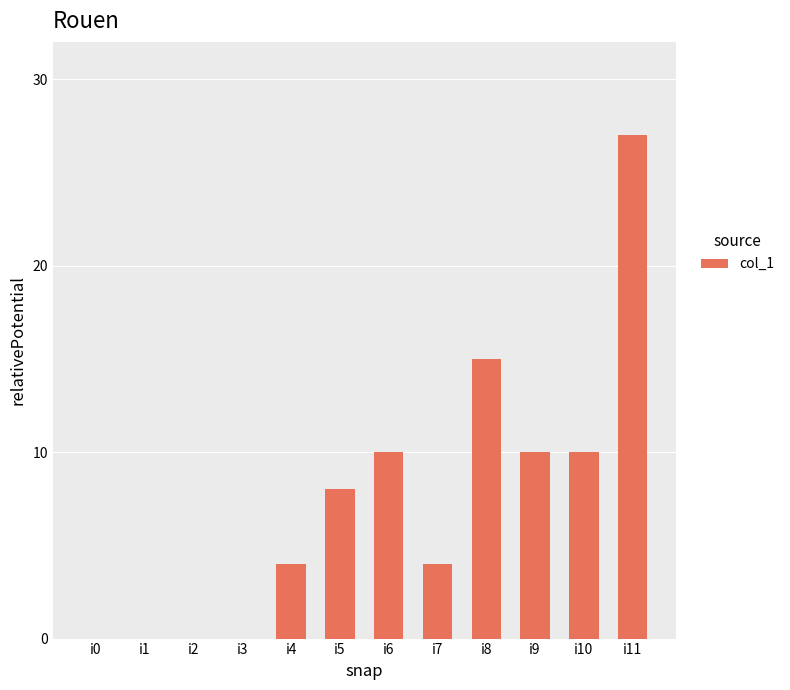

What is the average value?

7